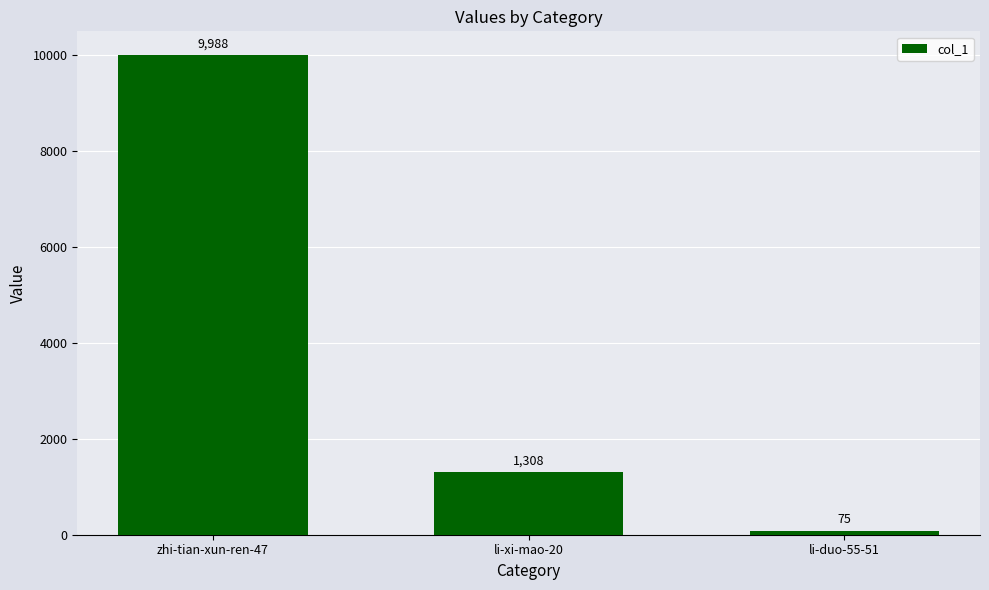

What is the smallest value displayed?

75